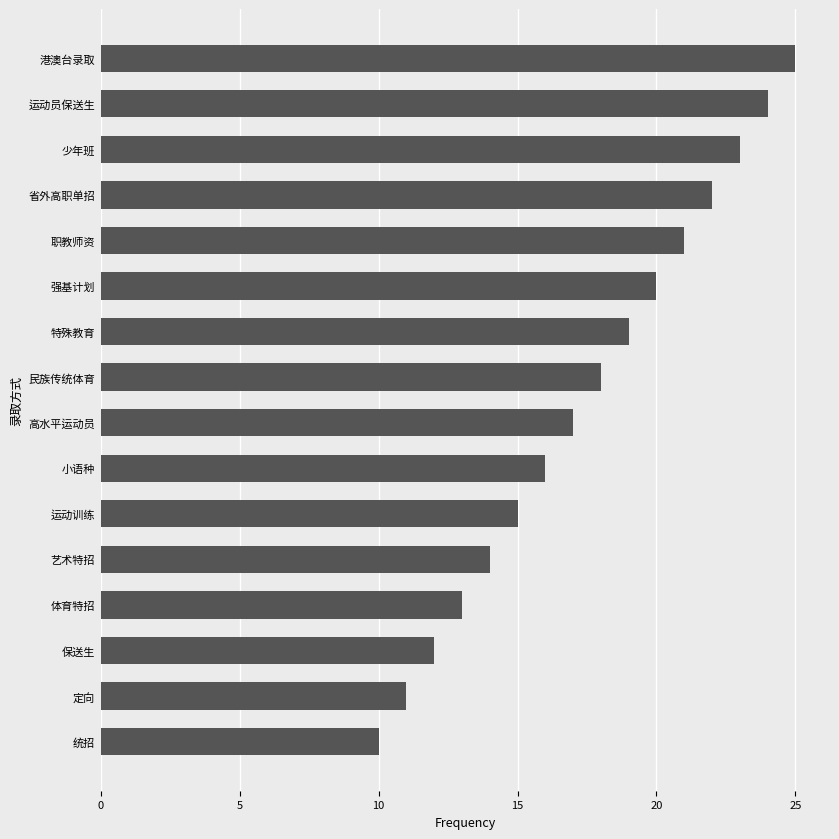

What is the change in value from 定向 to 港澳台录取?

+14